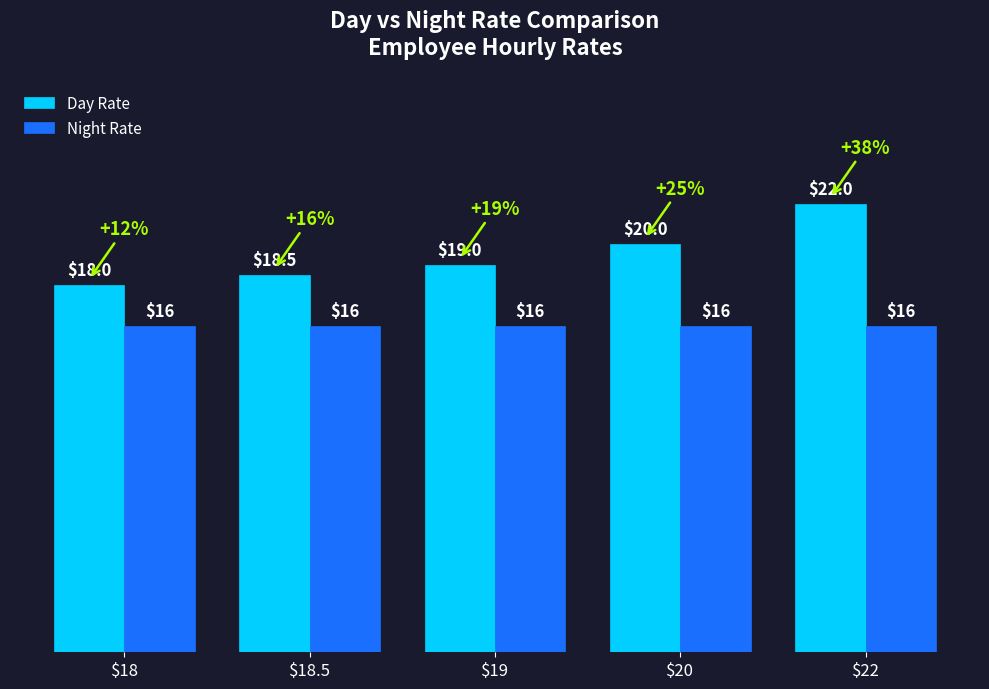

What position from the left is $22?

5